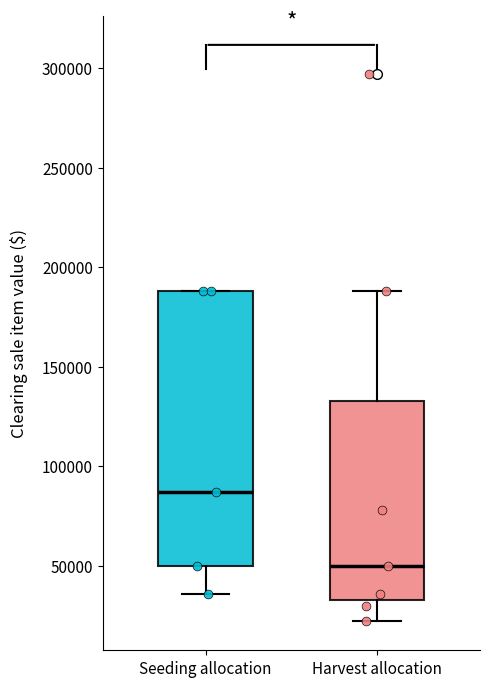

Comparing the boxes themselves (not the whiskers), which one is the tallest?

Seeding allocation